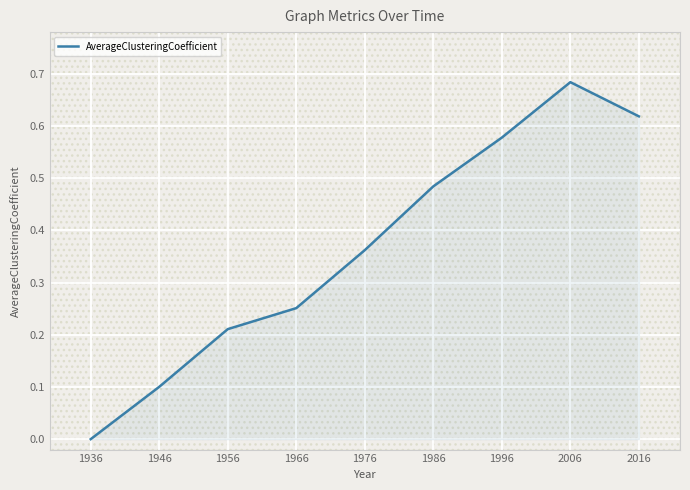

How many lines are shown in the chart?

1